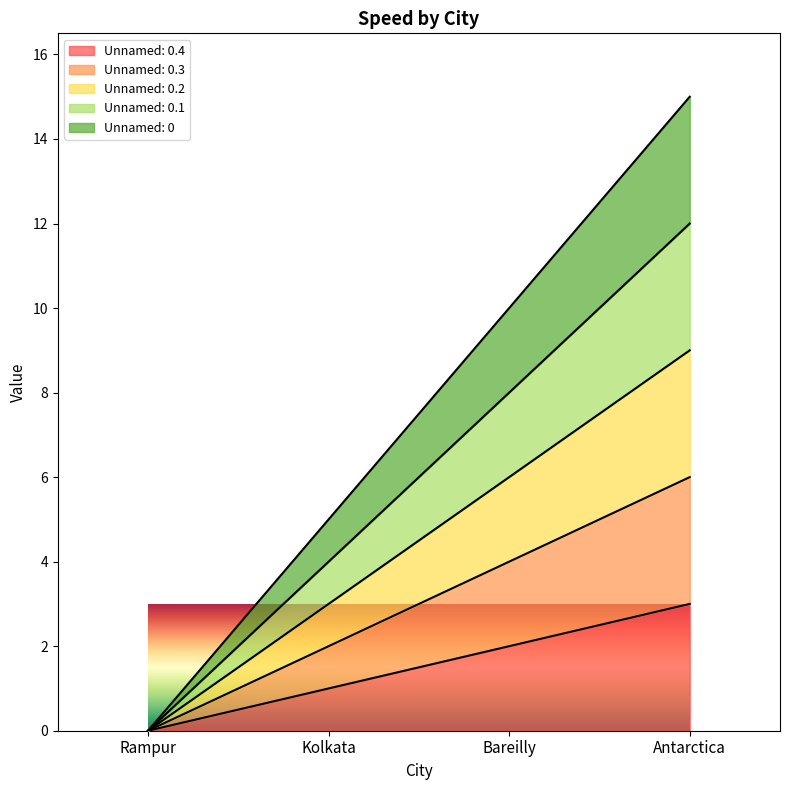

True or false: Unnamed: 0.4 has more than 2 points higher than both neighbors.

False